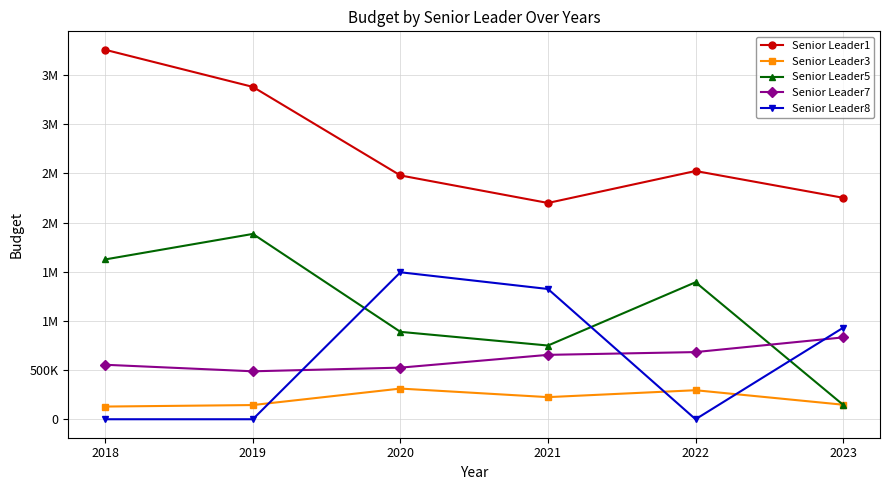

Does the chart have visible grid lines?

Yes